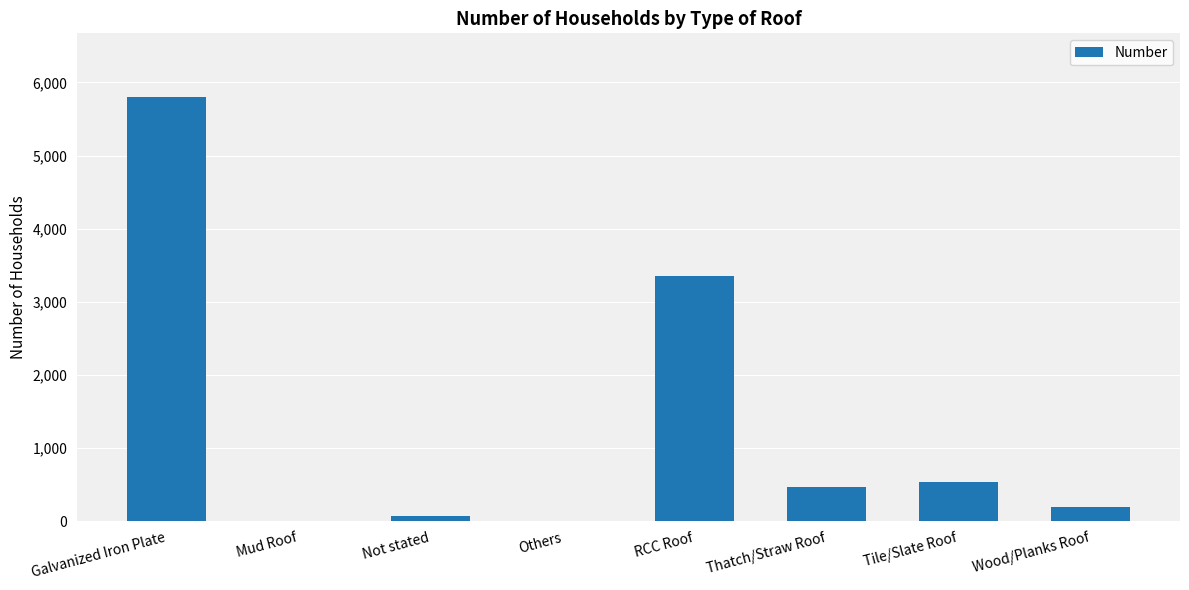

Are the bars horizontal?

No